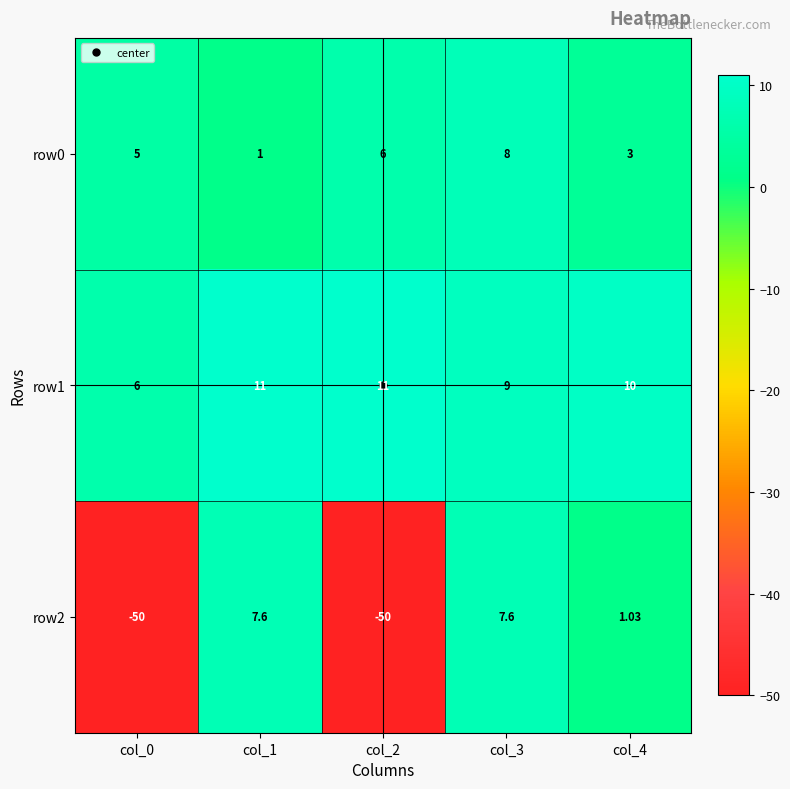

How many values in row2 are below zero?

2